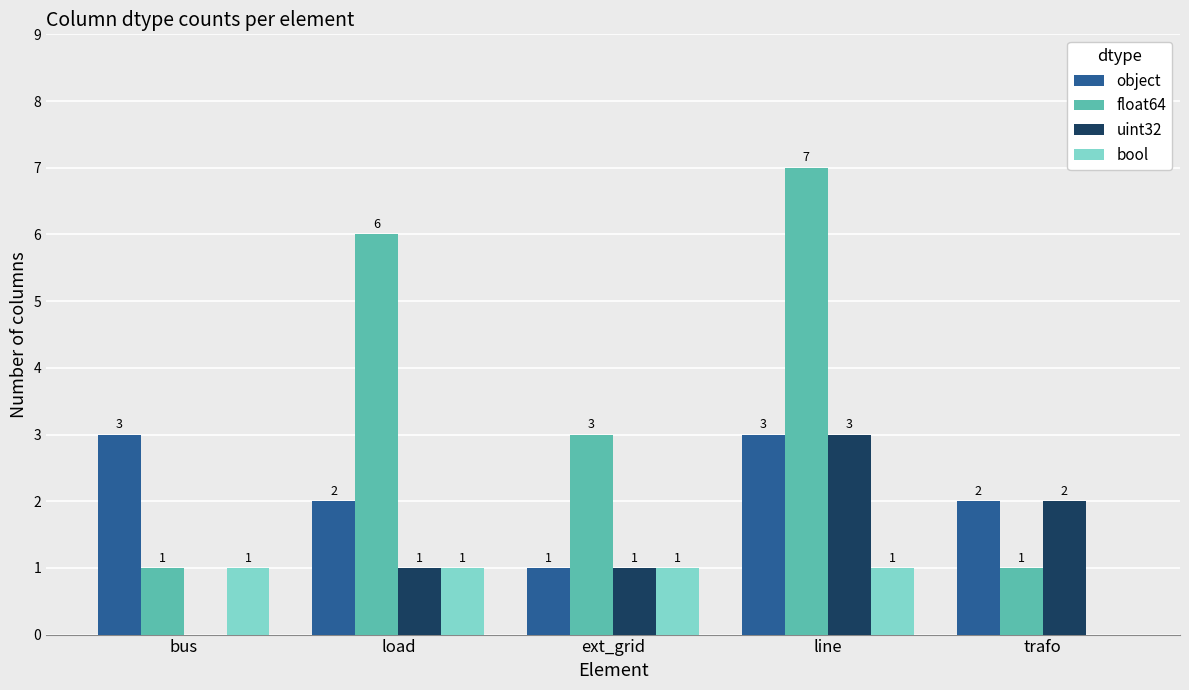

Between load and ext_grid, which series saw the biggest shift?

float64